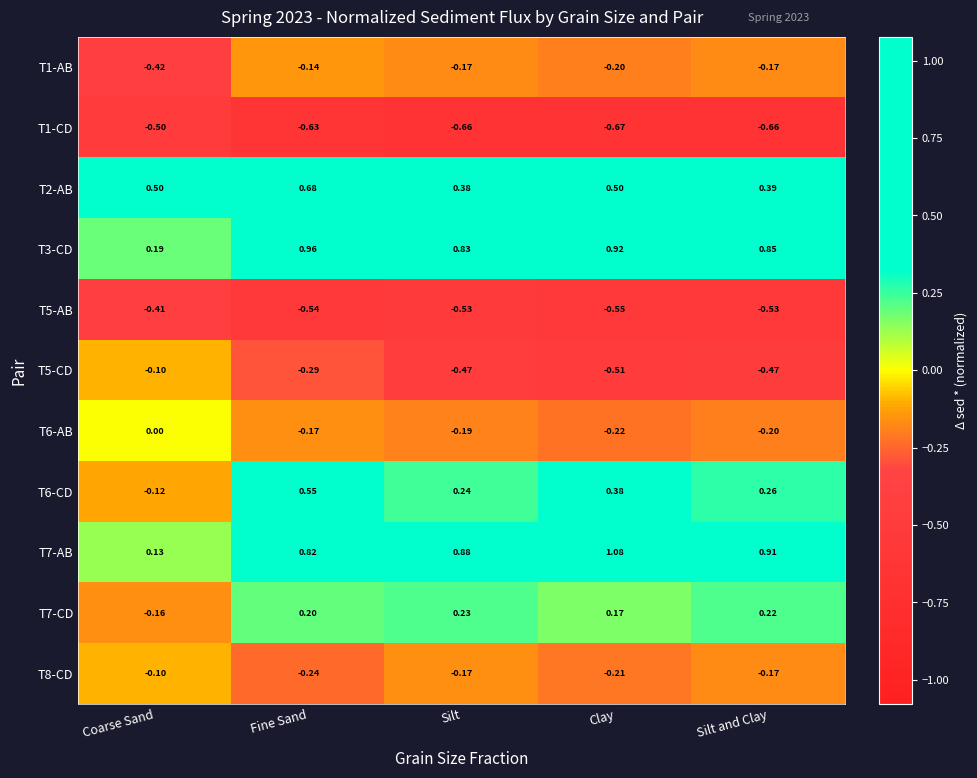

Is the value of T7-AB at Fine Sand greater than the value of T5-AB at Silt and Clay?

Yes